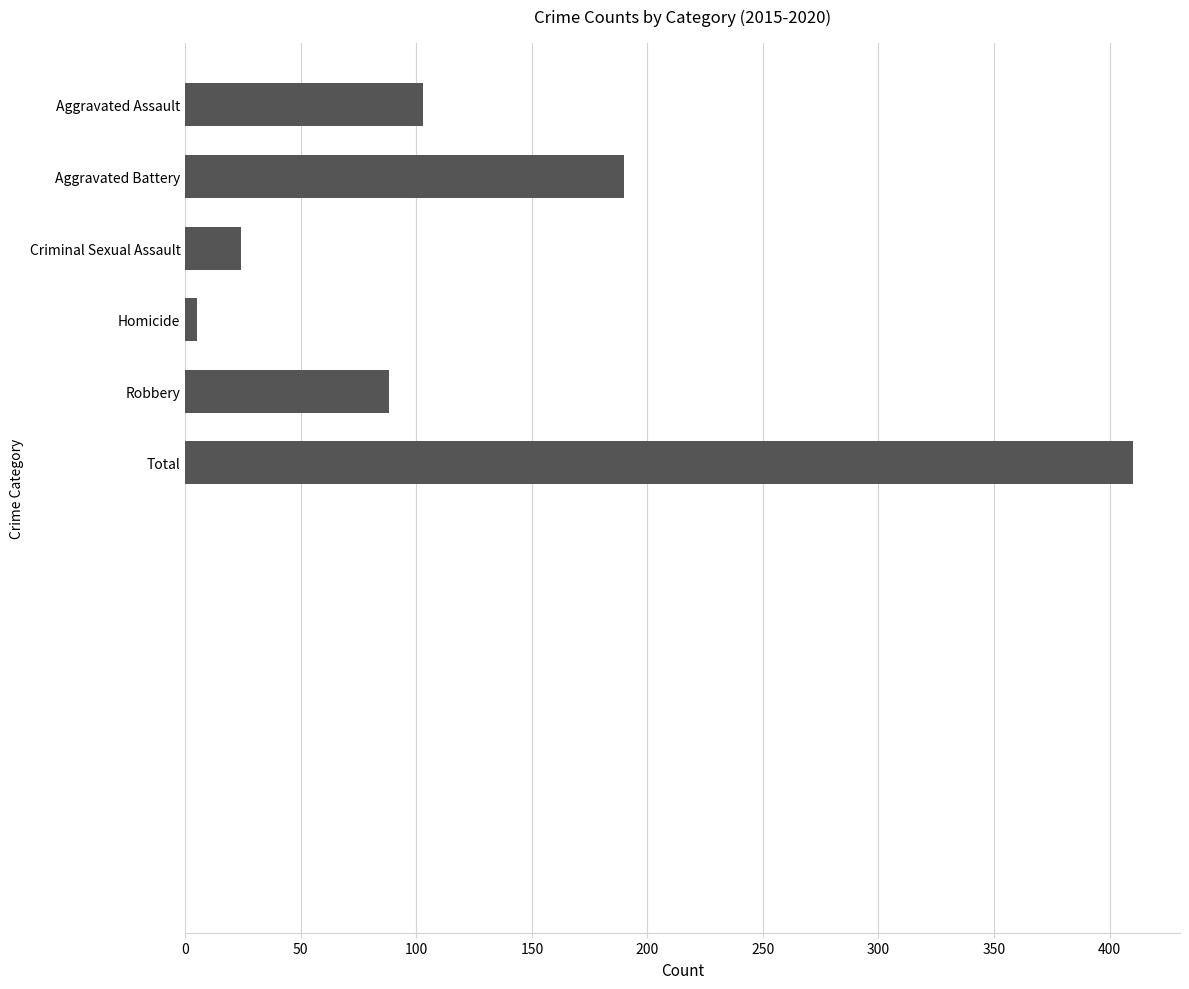

Which has a higher value, Aggravated Battery or Homicide?

Aggravated Battery